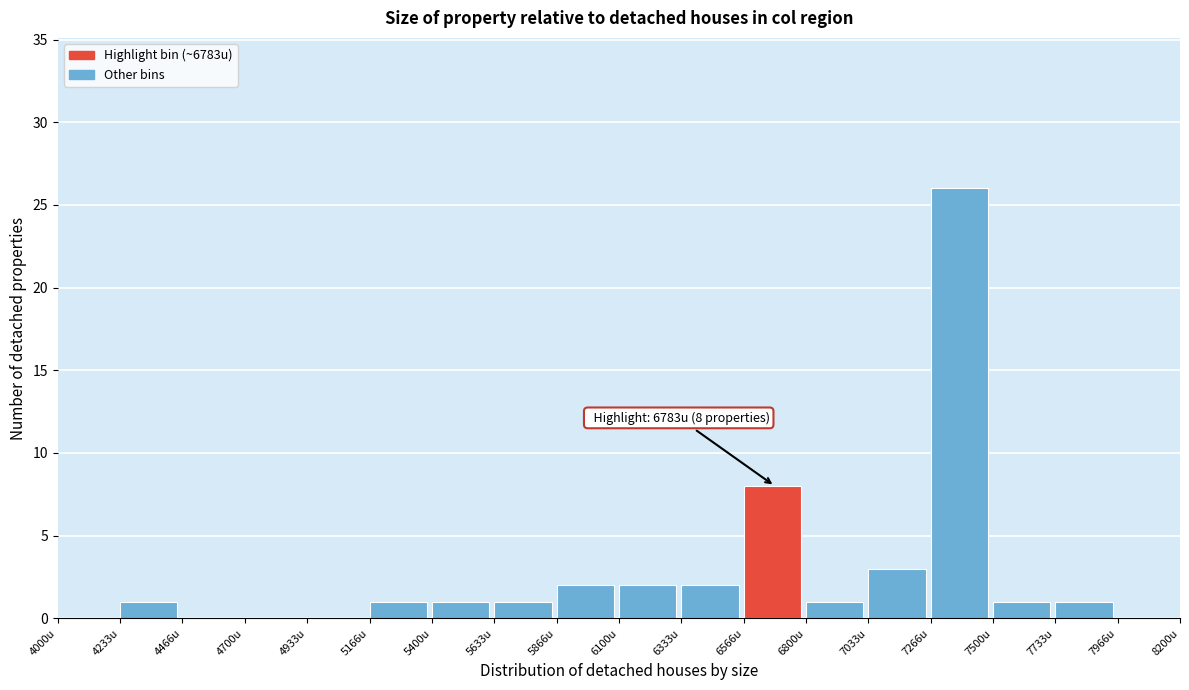

Which range on the x-axis has the tallest bar?

7250 to 7500